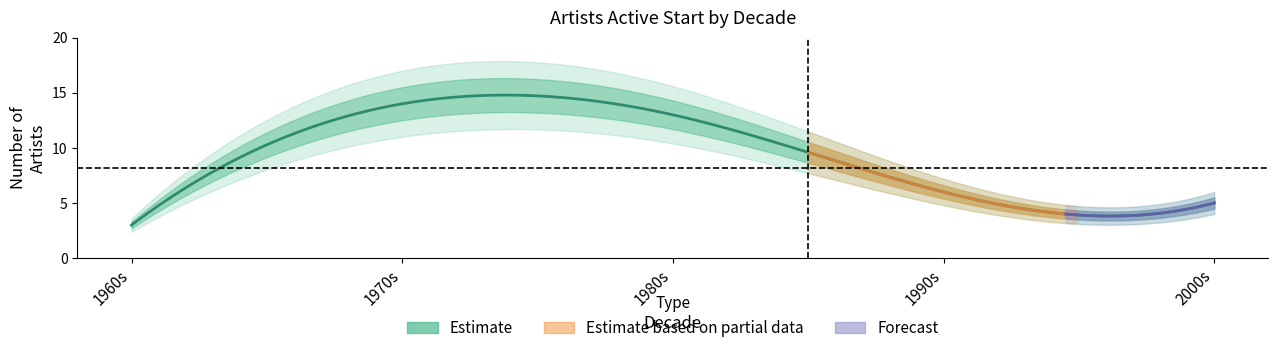

How many data points in 1980s are above 1?

1